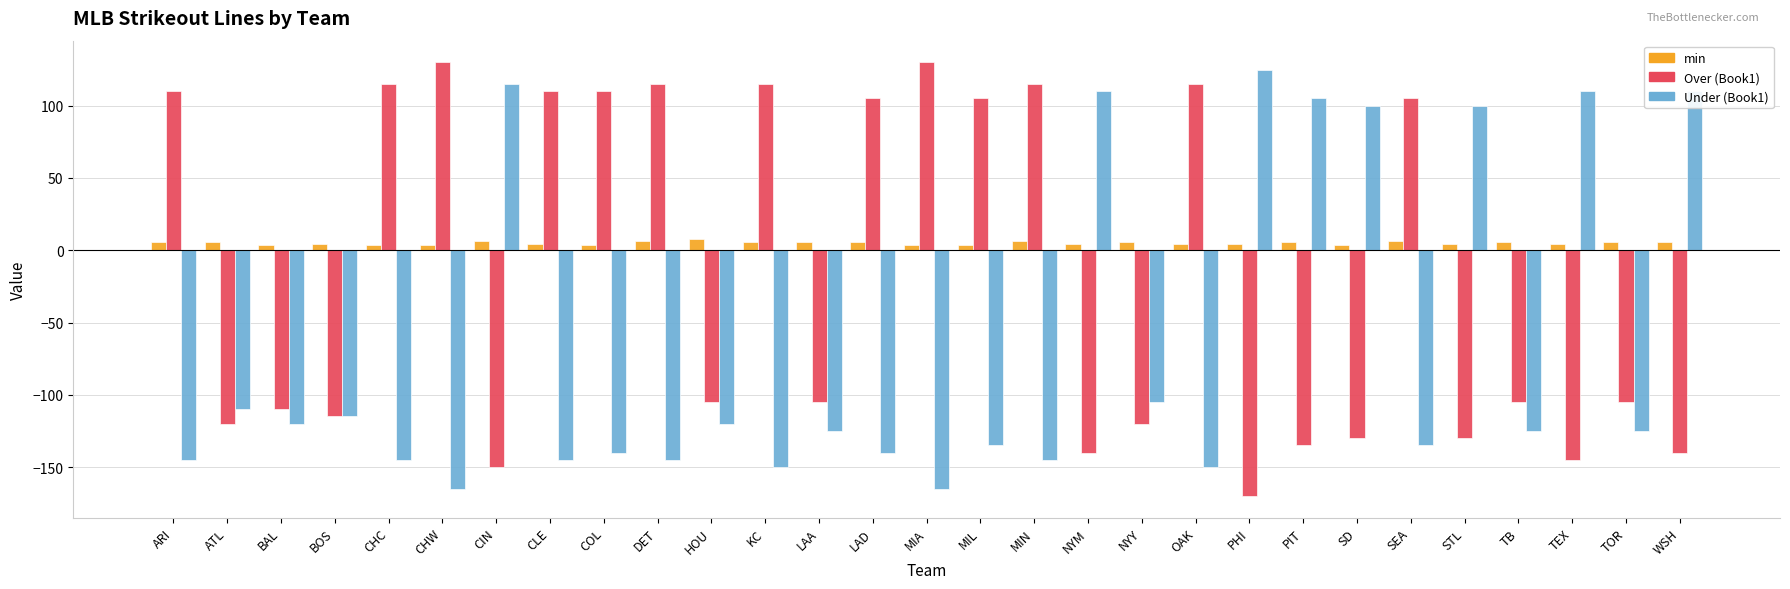

Does the chart contain any negative values?

Yes